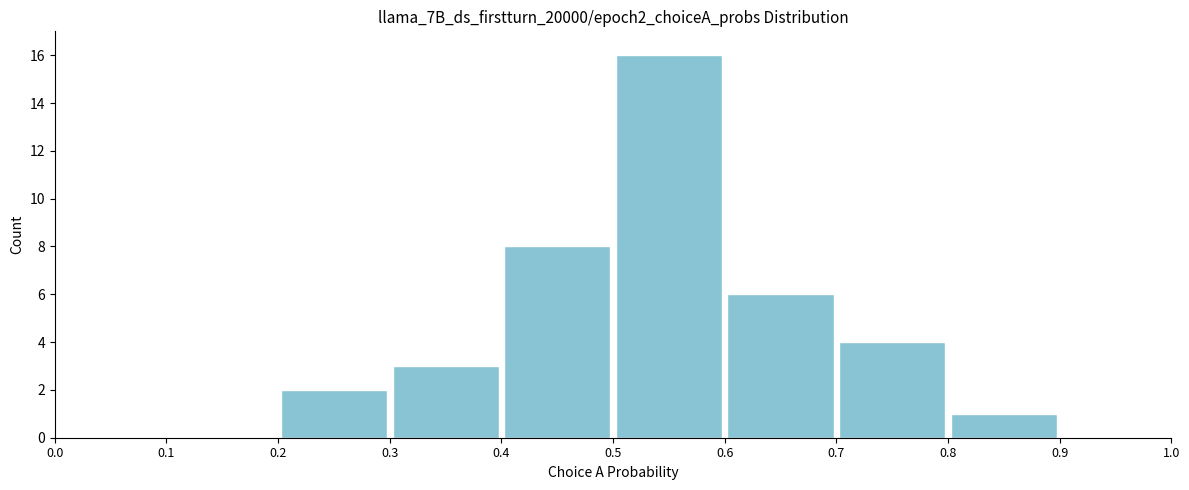

Reading left to right, list every bar in this chart as the range it spans on the x-axis followed by its height. The values are not printed on the chart, so give them approximately, as read against the axis.

0.0 to 0.1: 0
0.1 to 0.2: 0
0.2 to 0.3: 2
0.3 to 0.4: 3
0.4 to 0.5: 8
0.5 to 0.6: 16
0.6 to 0.7: 6
0.7 to 0.8: 4
0.8 to 0.9: 1
0.9 to 1.0: 0